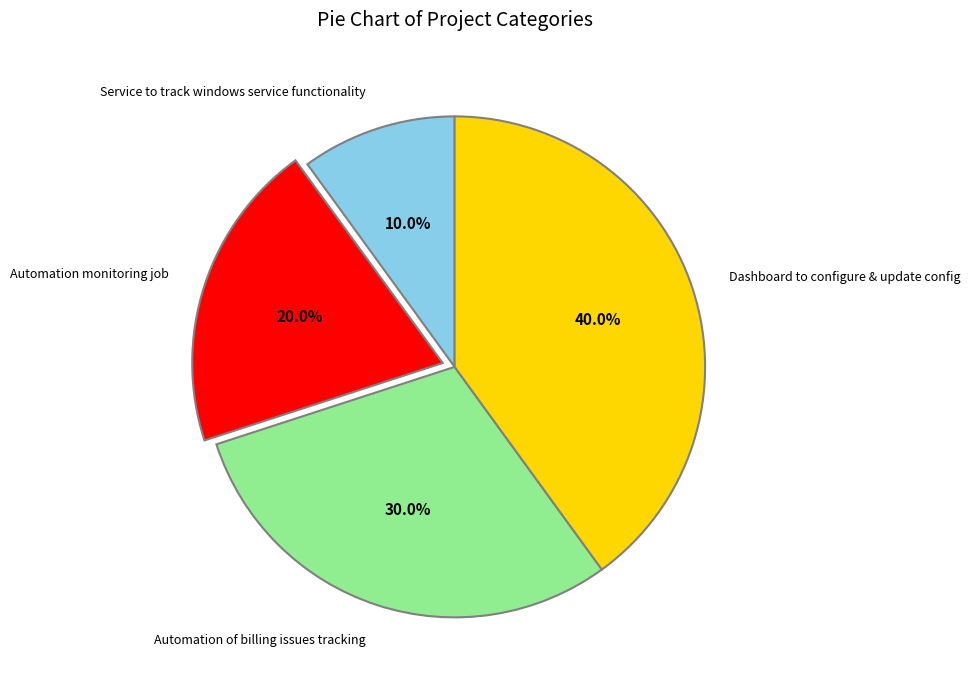

Is it true that Automation of billing issues tracking is 30% of the pie?

True